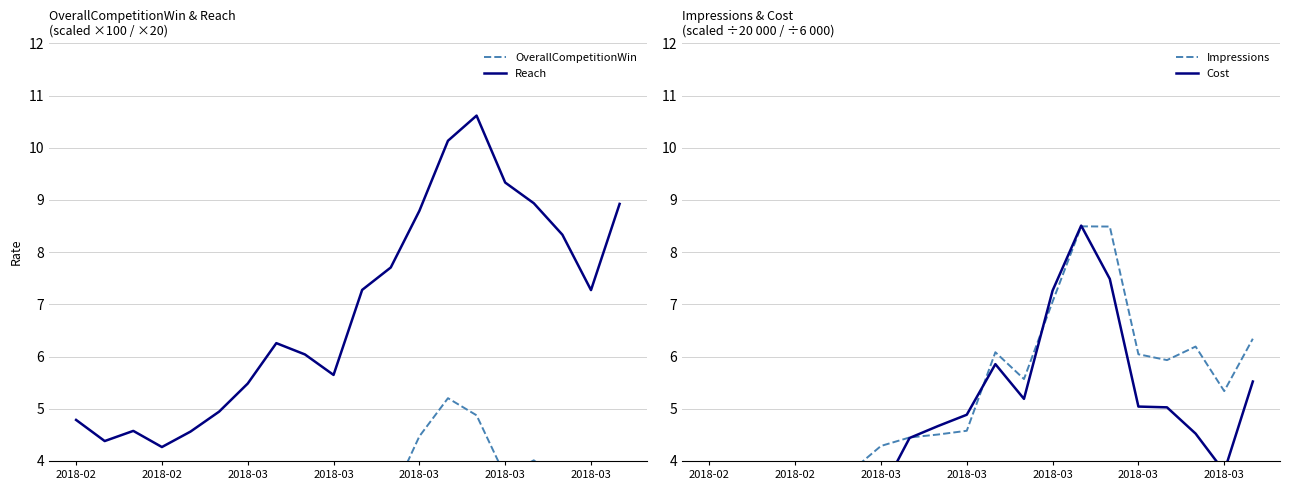

Rank the series at 2018-03 from lowest to highest value.

OverallCompetitionWin, Cost, Impressions, Reach